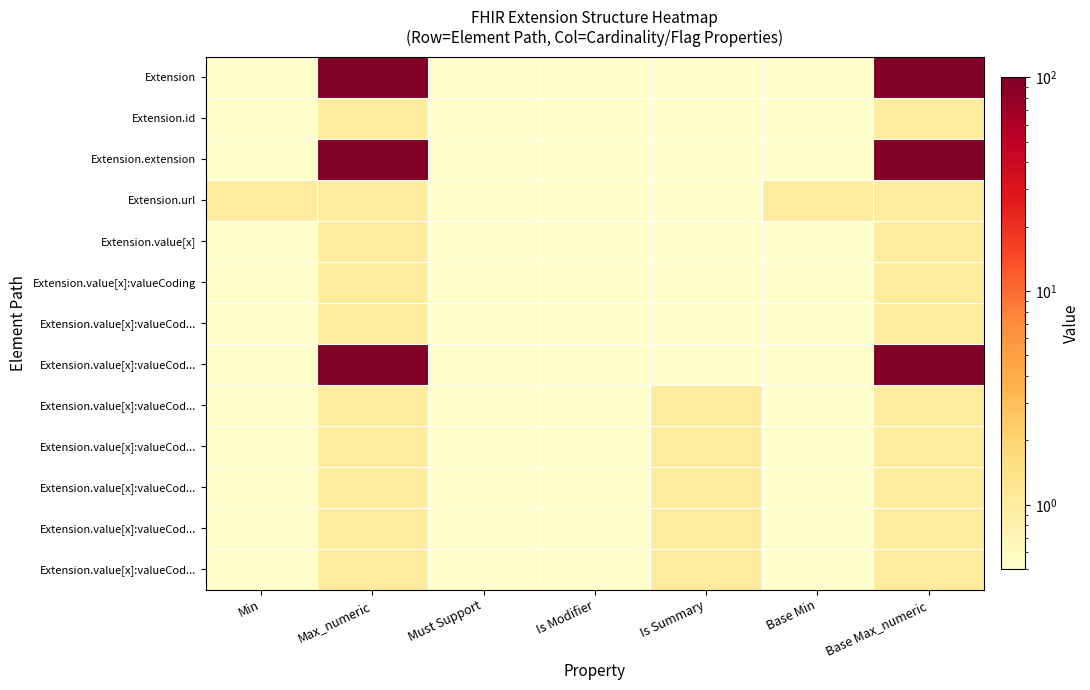

At which category is the sum across all series the highest?

Max_numeric